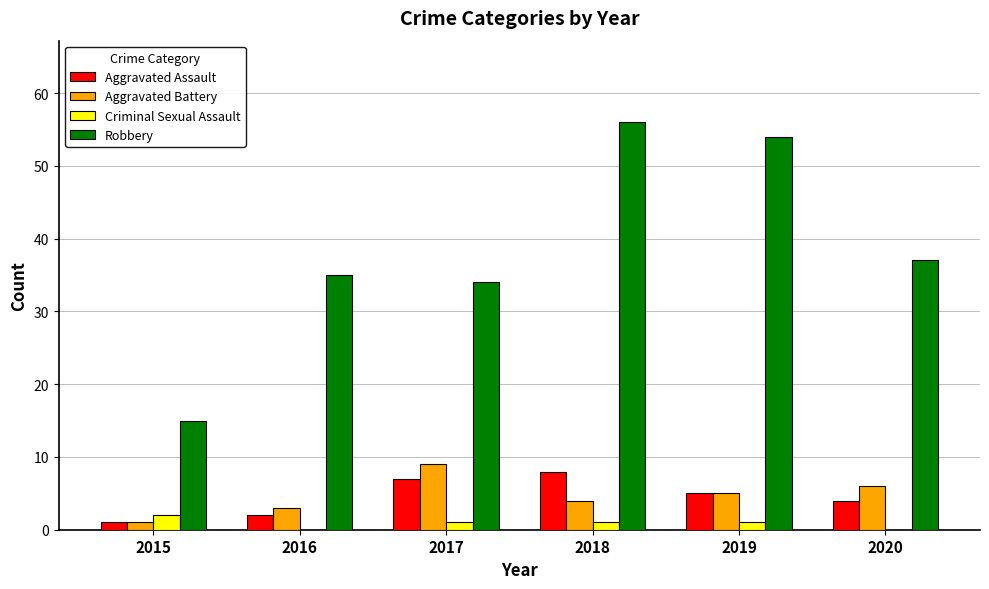

What is the sum of the Criminal Sexual Assault values at 2018 and 2019?

2